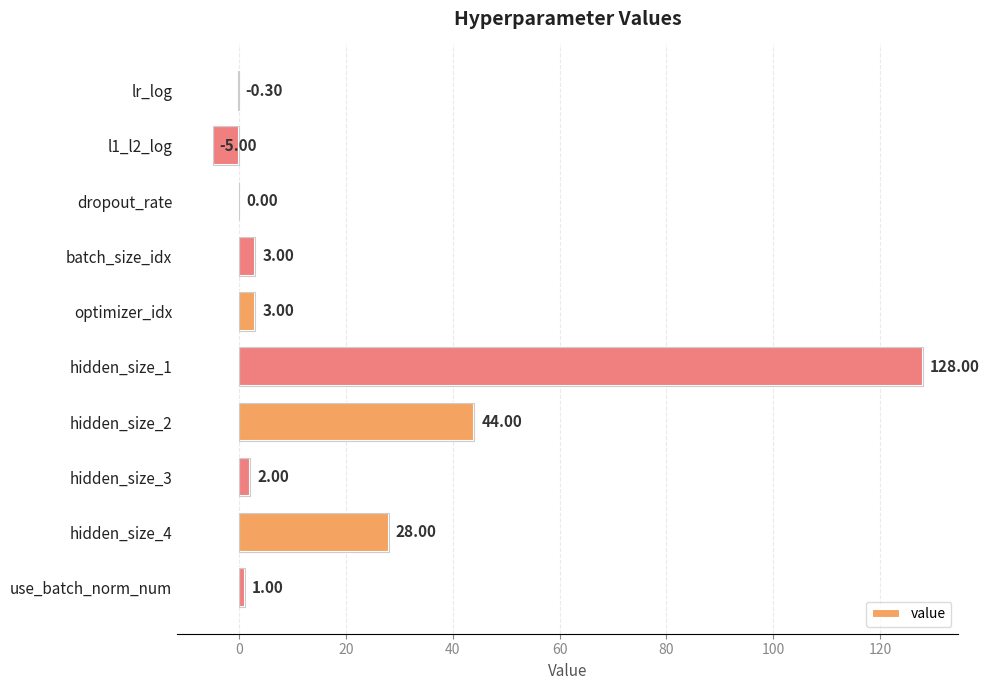

What is the sum of all values?

203.7